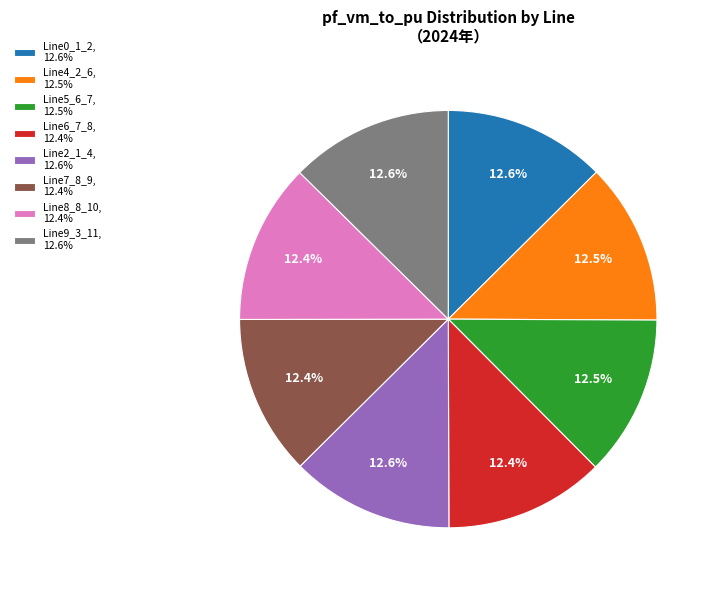

Is it true that Line7_8_9 is 12% of the pie?

True